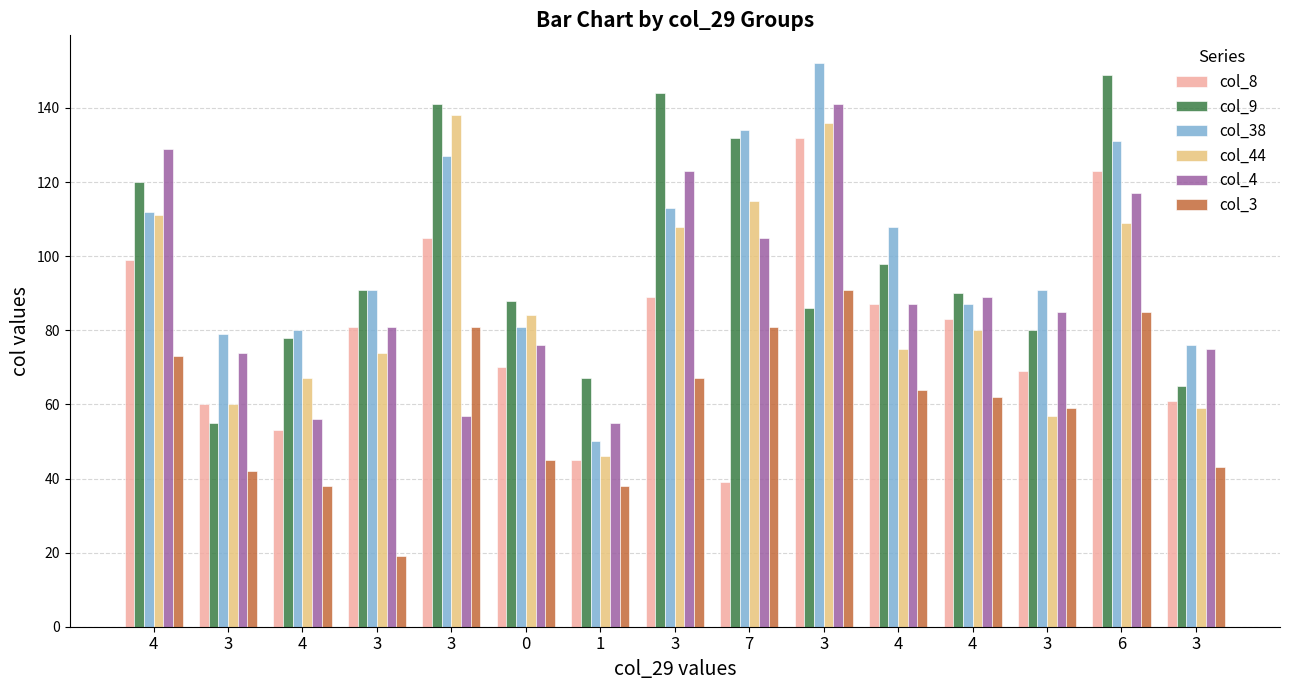

Are the bars grouped side by side (vs. stacked)?

Yes